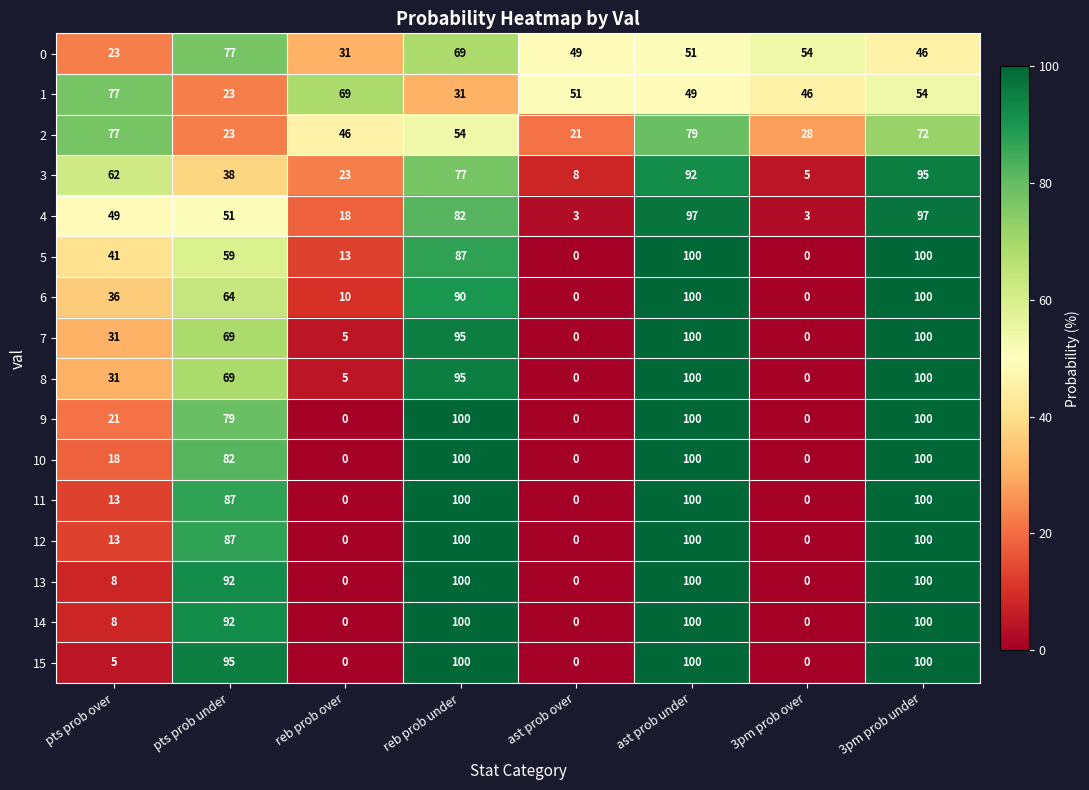

Where does the 1 series first go above 51?

pts prob over